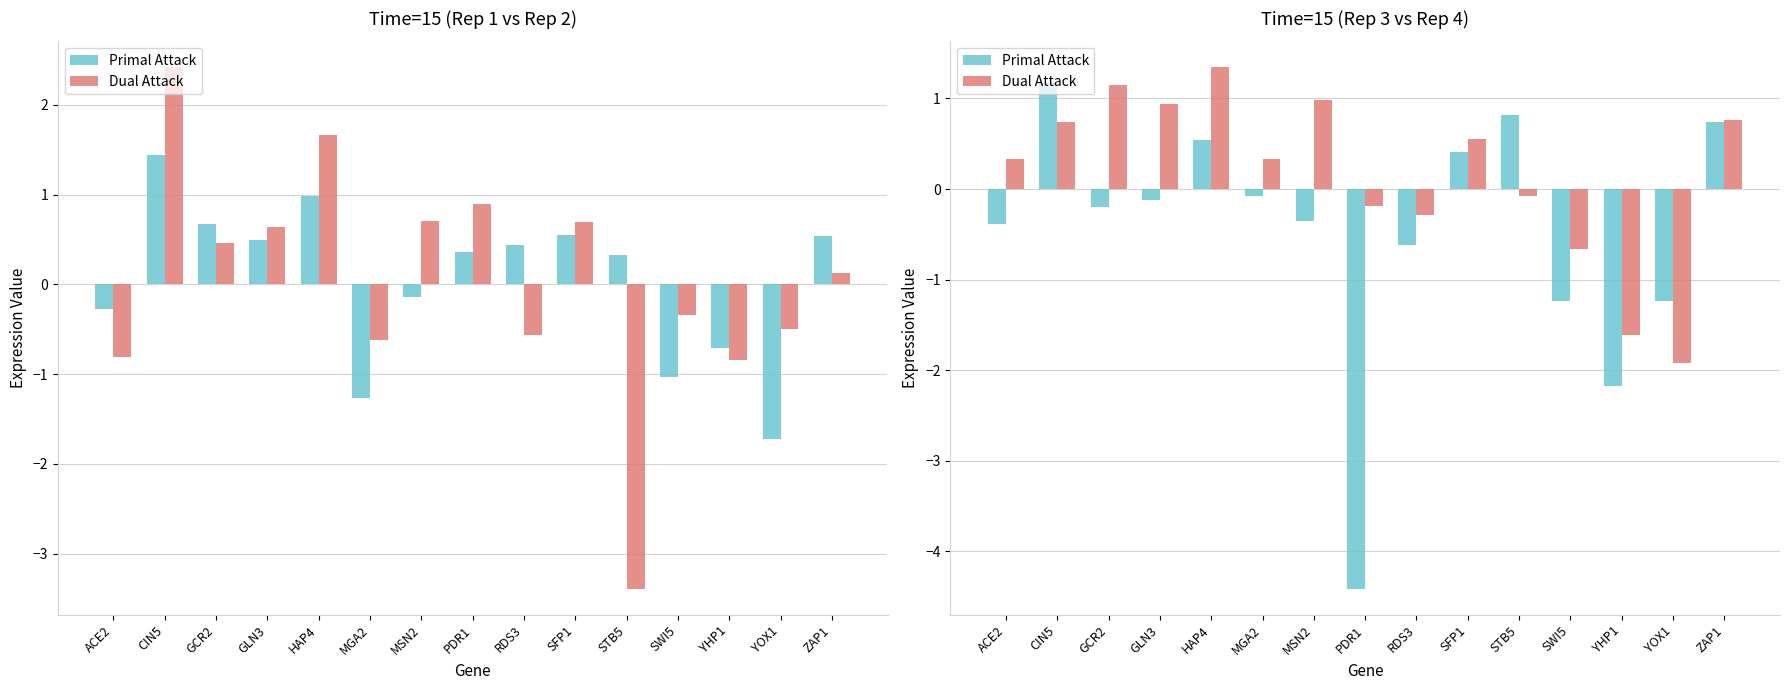

True or false: Dual Attack has a value of -0.7 at SWI5.

True